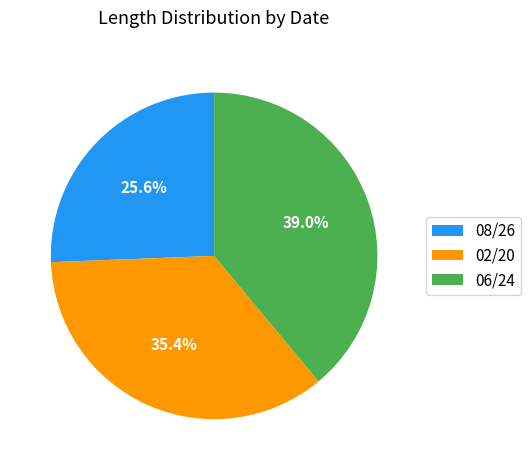

Combined, do 08/26 and 02/20 account for over 50%?

Yes